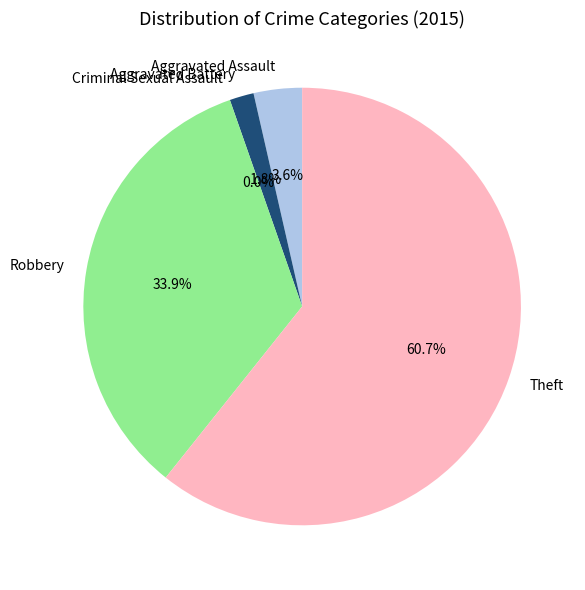

Which slice is the smallest?

Criminal Sexual Assault